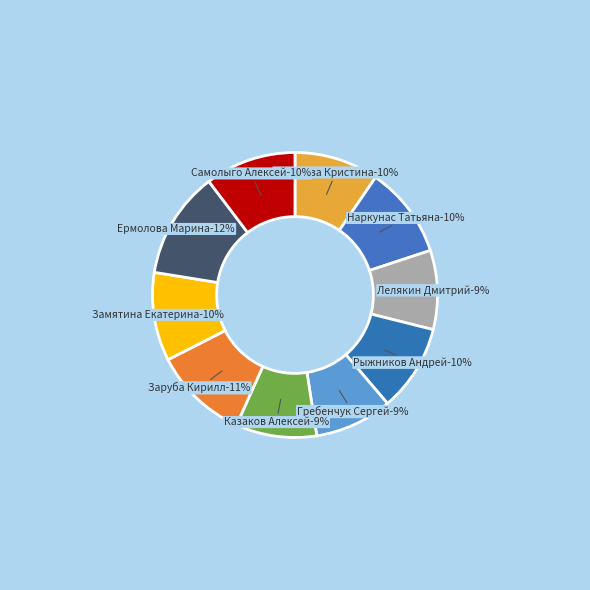

Rank the categories by value from highest to lowest.

Ермолова Марина, Заруба Кирилл, Наркунас Татьяна, Самолыго Алексей, Замятина Екатерина, Рыжников Андрей, Садакова Кристина, Казаков Алексей, Лелякин Дмитрий, Гребенчук Сергей